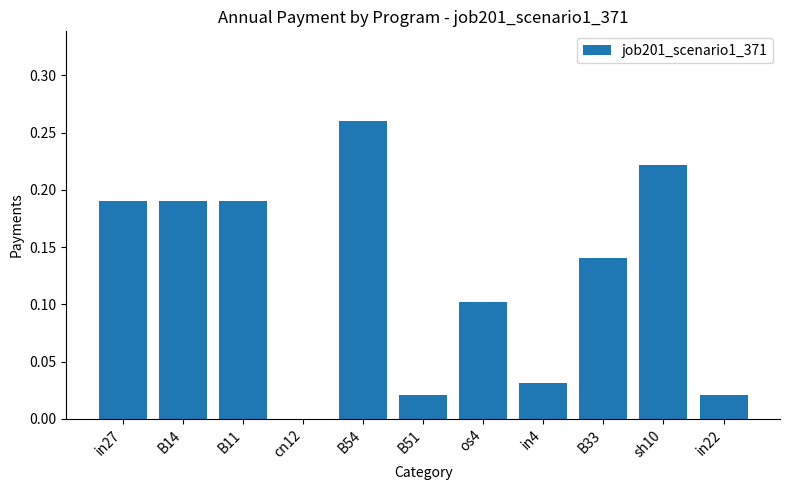

What is the sum of all values?

1.4